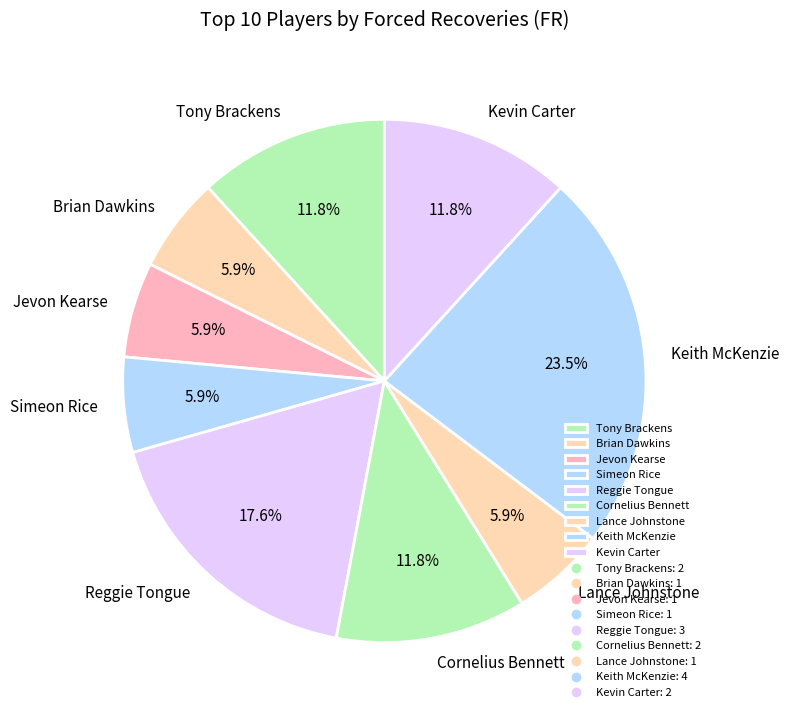

What is the largest slice in the pie chart?

Keith McKenzie